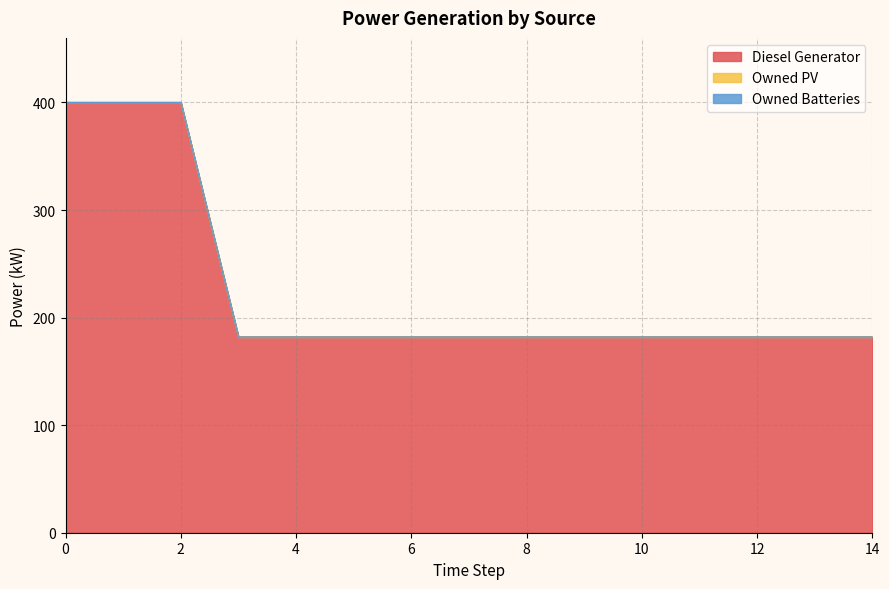

At how many categories does at least one series exceed 399?

3